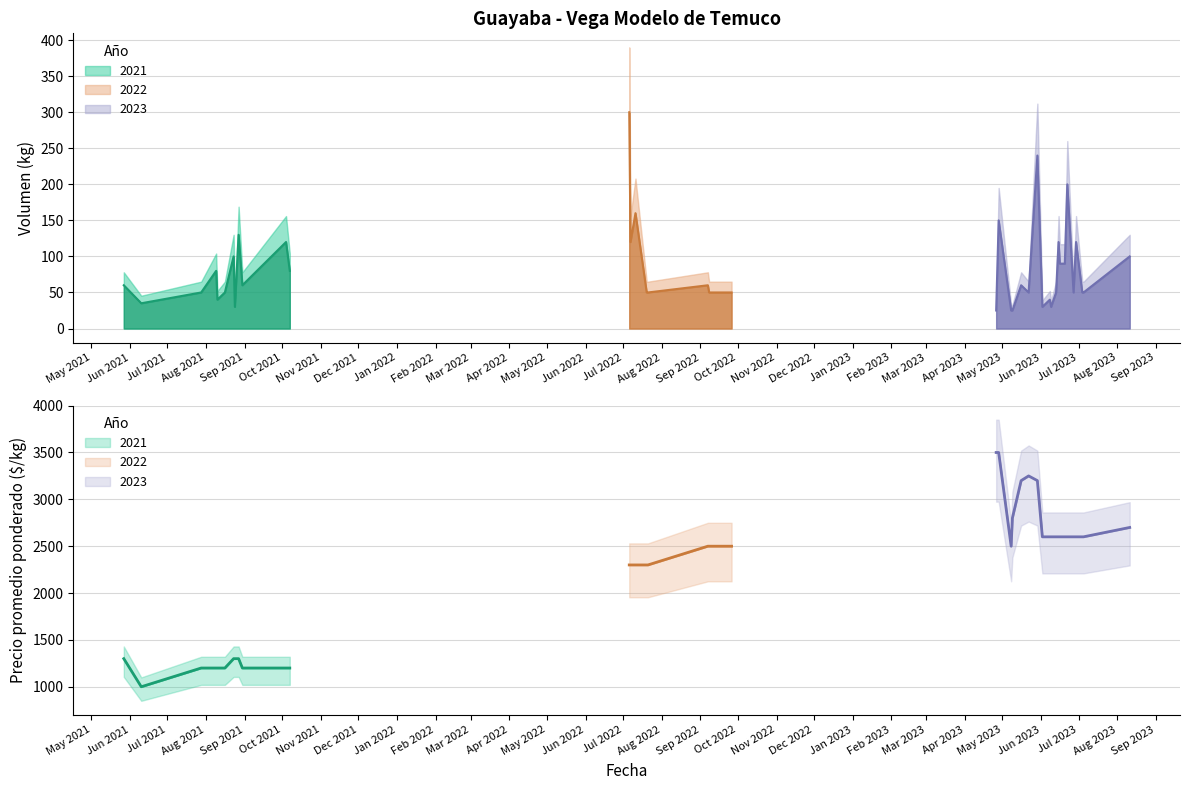

What is the approximate value of Precio maximo at 1, to the nearest 100?

2600